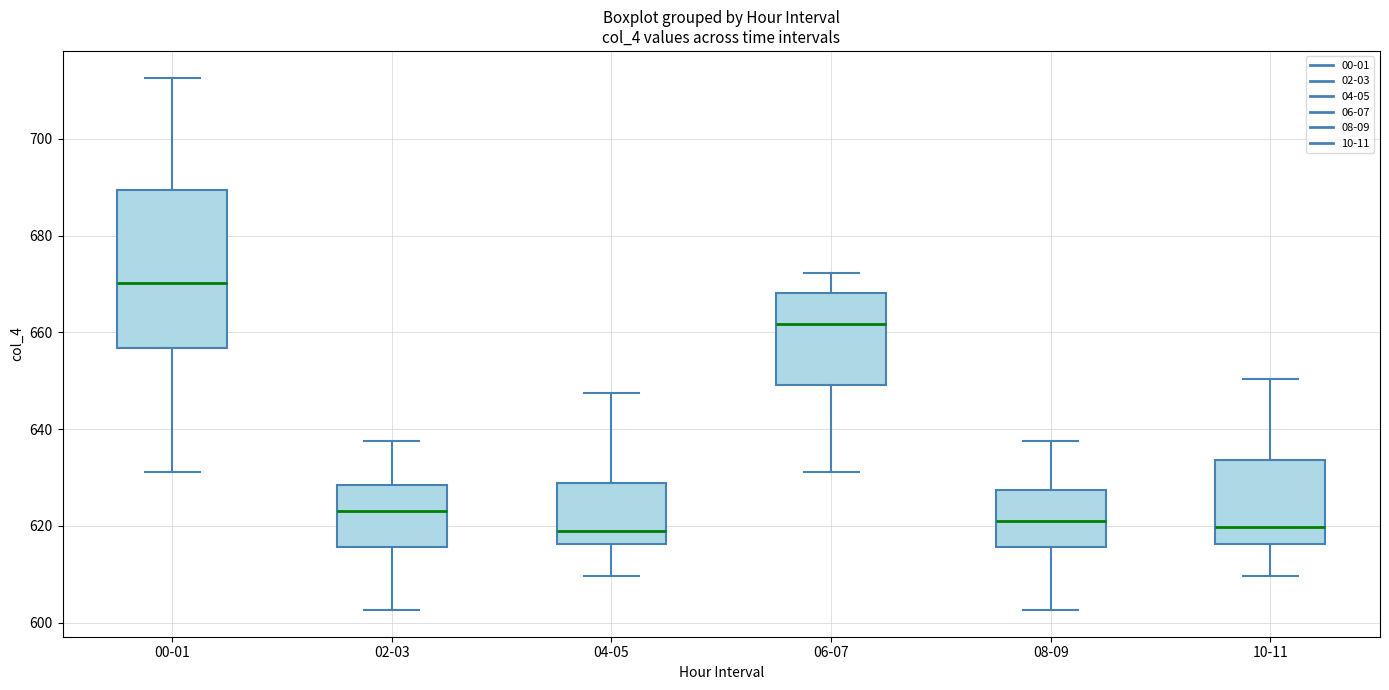

Reading left to right, read every box against the y-axis: the position of its median line, the range the box covers, and the ends of its whiskers. The values are not printed on the chart, so give them approximately, as read against the axis.

00-01: median 670, box 656 to 690, whiskers 632 to 712
02-03: median 624, box 616 to 628, whiskers 602 to 638
04-05: median 618, box 616 to 628, whiskers 610 to 648
06-07: median 662, box 650 to 668, whiskers 632 to 672
08-09: median 620, box 616 to 628, whiskers 602 to 638
10-11: median 620, box 616 to 634, whiskers 610 to 650